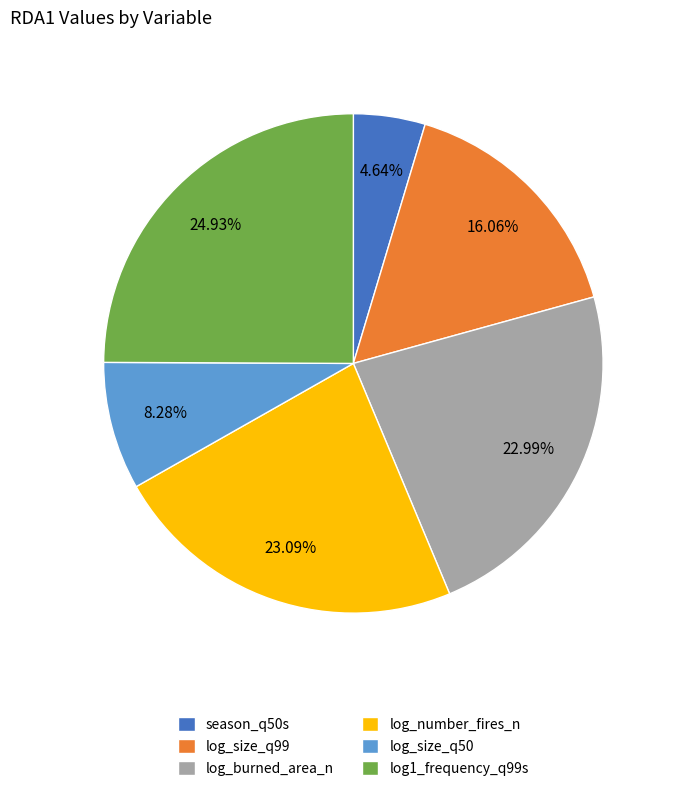

Is the sum of log_size_q50 and log_number_fires_n greater than half?

No